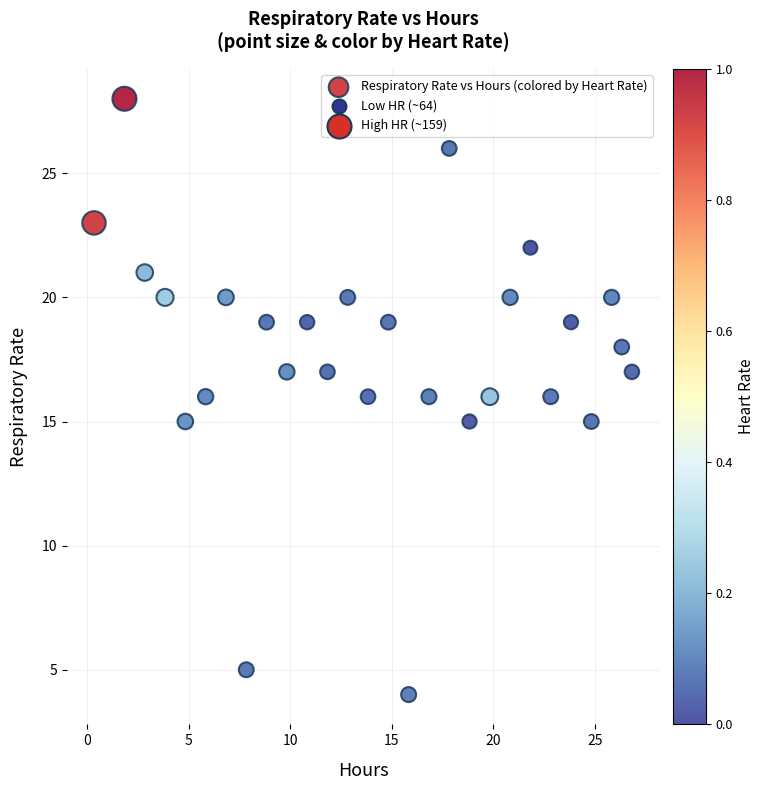

What is the range of Y values (max minus min)?

24